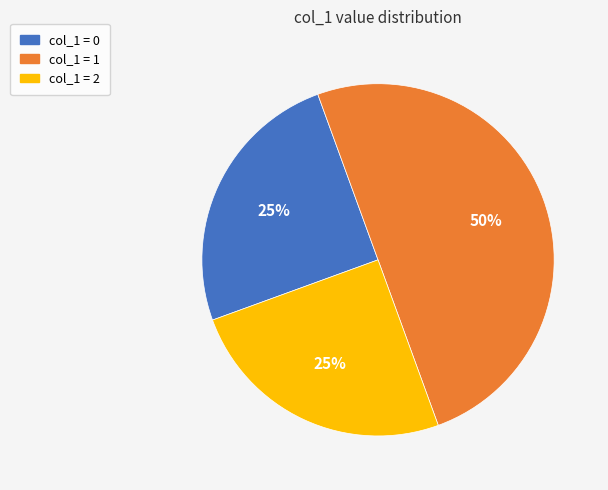

To the nearest percent, what is the average slice percentage?

33%